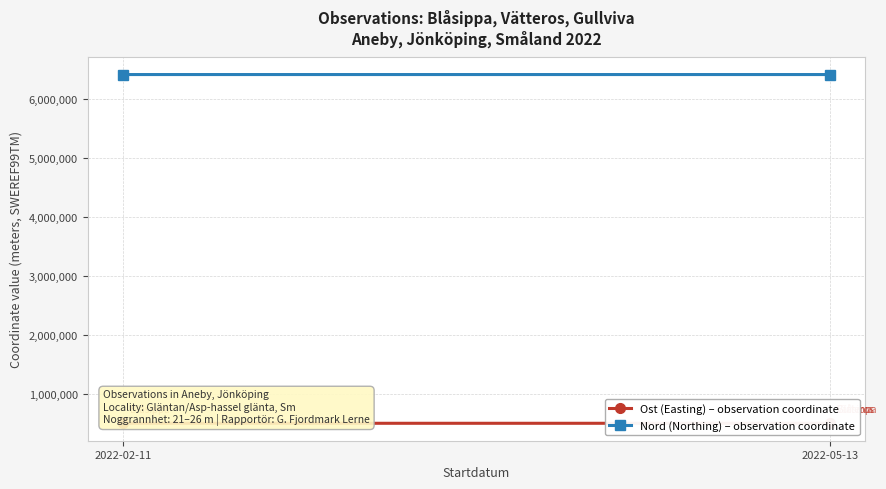

How many data points in Nord (Northing) – observation coordinate are above 6417666?

1